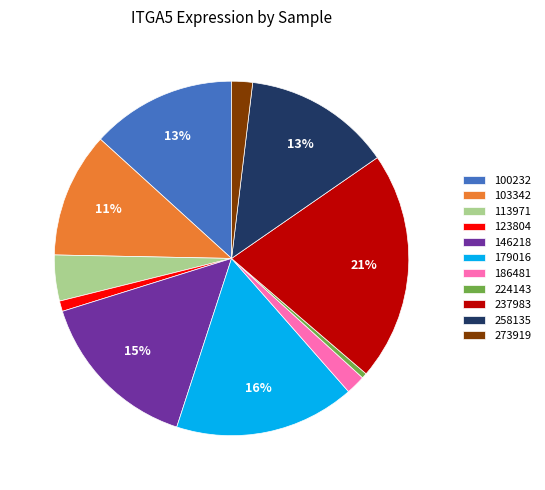

Is it true that 258135 is 13% of the pie?

True